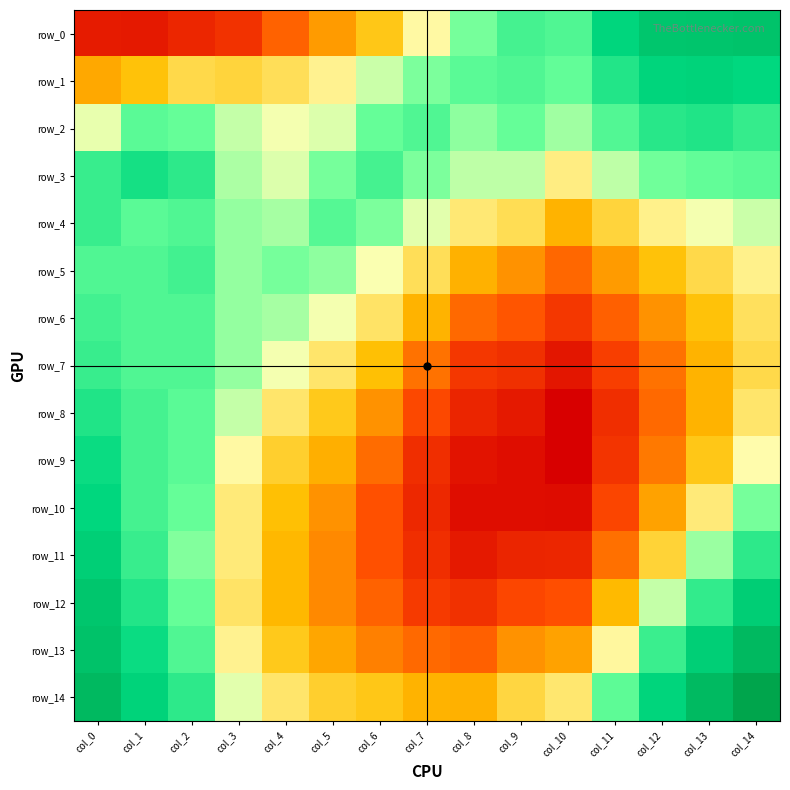

What is the total value across all series at col_14?

14.2